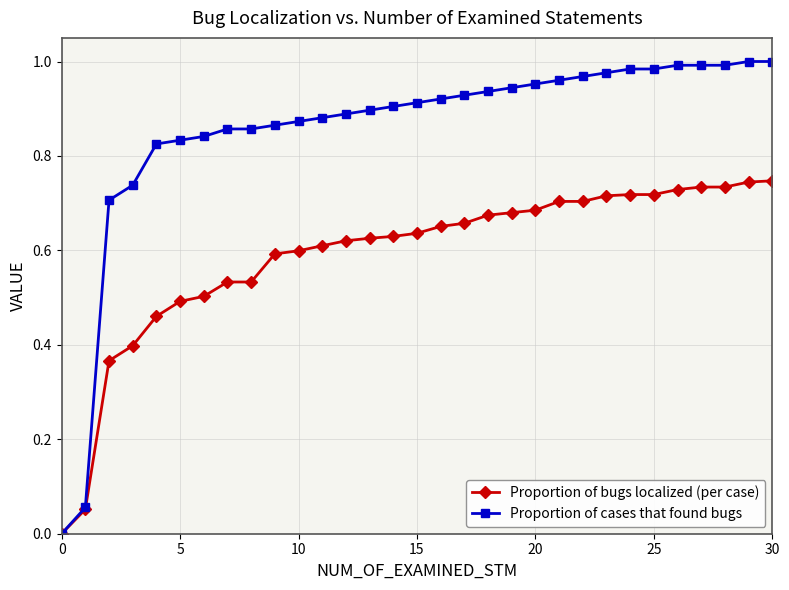

Which series has the largest total across all categories?

Proportion of cases that found bugs